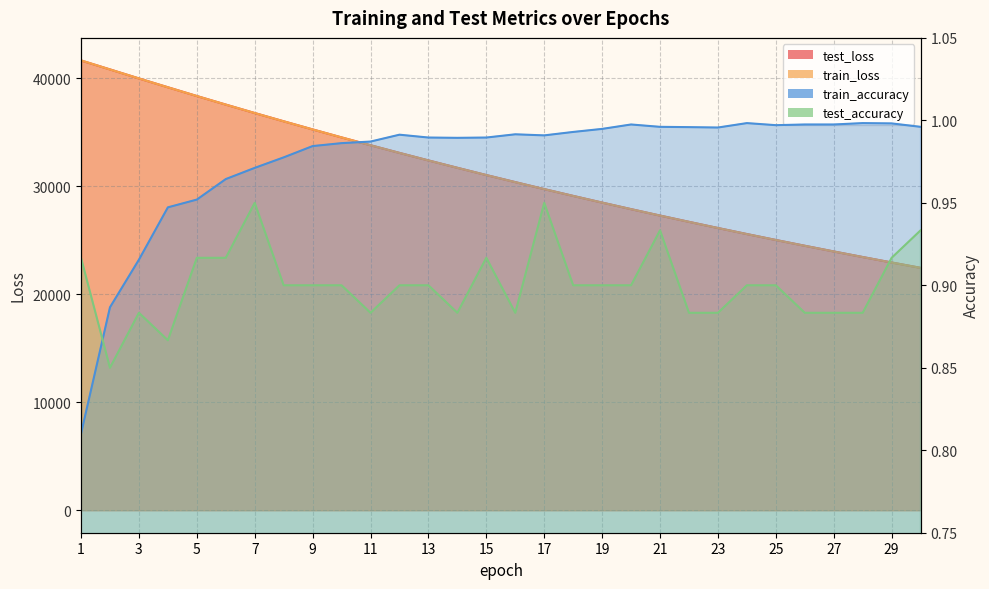

Reading left to right, what are all the values shown in this chart?

test_loss: 1=41634.0	2=40805.2	3=39970.1	4=39153.7	5=38342.1	6=37549.1	7=36767.3	8=36003.3	9=35250.1	10=34510.9	11=33787.7	12=33077.5	13=32381.9	14=31698.9	15=31026.7	16=30374.0	17=29726.0	18=29096.6	19=28477.9	20=27871.2	21=27276.4	22=26696.7	23=26125.1	24=25565.6	25=25018.1	26=24482.2	27=23954.9	28=23439.3	29=22933.2	30=22437.5
train_loss: 1=41640.2	2=40801.7	3=39969.7	4=39148.6	5=38341.1	6=37546.6	7=36766.2	8=36000.0	9=35247.9	10=34509.7	11=33785.5	12=33075.0	13=32378.4	14=31695.1	15=31025.3	16=30368.5	17=29724.8	18=29093.7	19=28475.3	20=27869.1	21=27275.0	22=26692.7	23=26122.1	24=25562.8	25=25014.9	26=24478.0	27=23951.8	28=23436.3	29=22931.2	30=22436.4
train_accuracy: 1=0.8	2=0.9	3=0.9	4=0.9	5=1.0	6=1.0	7=1.0	8=1.0	9=1.0	10=1.0	11=1.0	12=1.0	13=1.0	14=1.0	15=1.0	16=1.0	17=1.0	18=1.0	19=1.0	20=1.0	21=1.0	22=1.0	23=1.0	24=1.0	25=1.0	26=1.0	27=1.0	28=1.0	29=1.0	30=1.0
test_accuracy: 1=0.9	2=0.9	3=0.9	4=0.9	5=0.9	6=0.9	7=0.9	8=0.9	9=0.9	10=0.9	11=0.9	12=0.9	13=0.9	14=0.9	15=0.9	16=0.9	17=0.9	18=0.9	19=0.9	20=0.9	21=0.9	22=0.9	23=0.9	24=0.9	25=0.9	26=0.9	27=0.9	28=0.9	29=0.9	30=0.9